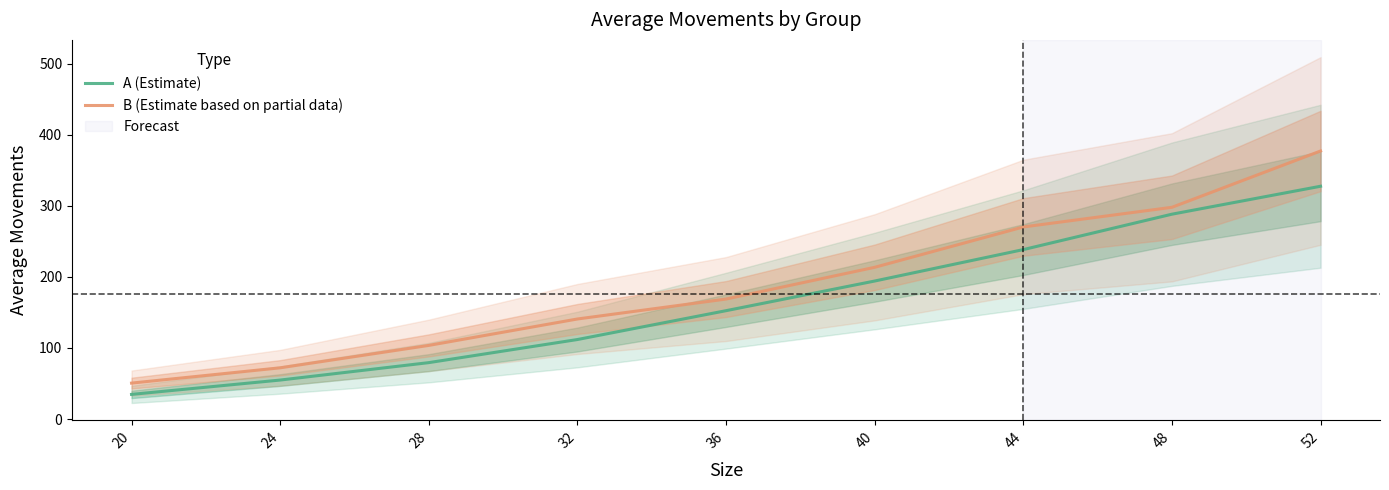

At which label does B (Estimate based on partial data) first exceed 168?

36